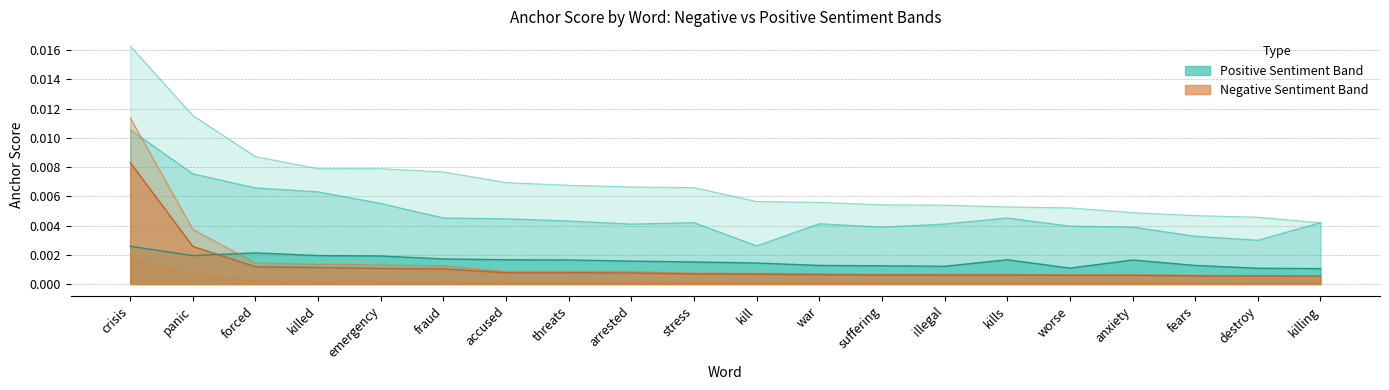

At which category is the sum across all series the highest?

crisis